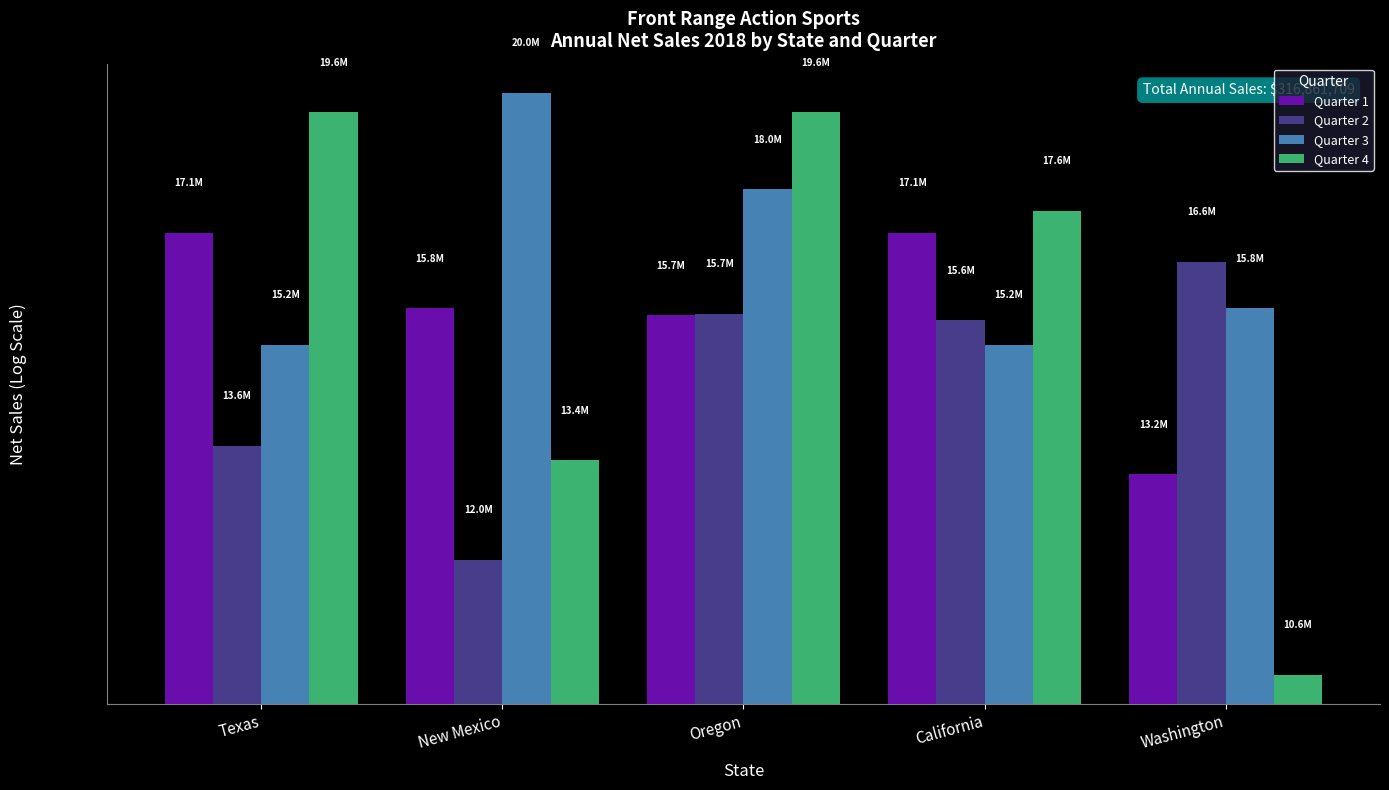

What is the sum of the Quarter 2 values at Washington and Oregon?

32277092